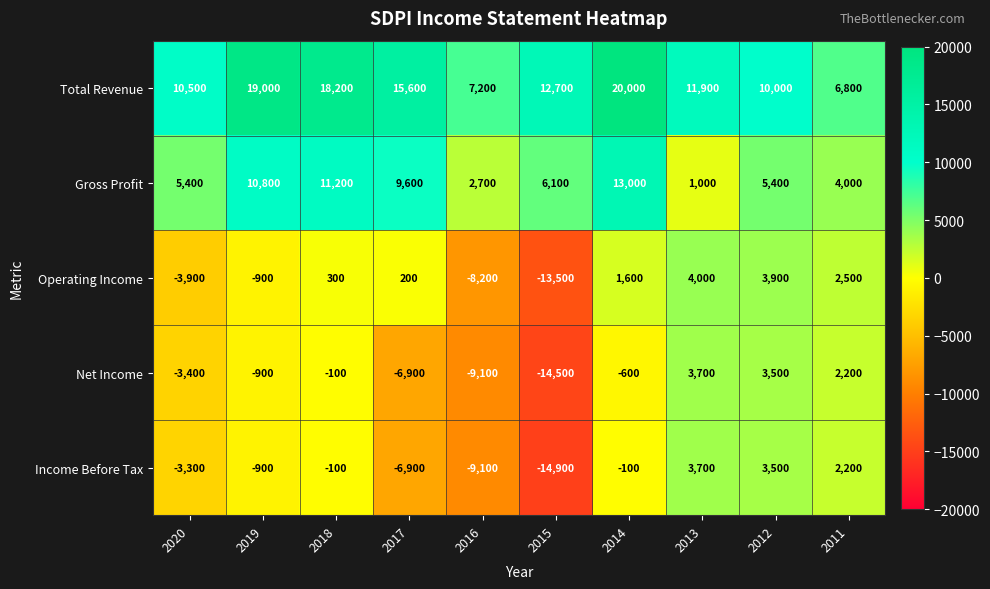

Is it true that Gross Profit equals 9600 at 2017?

True